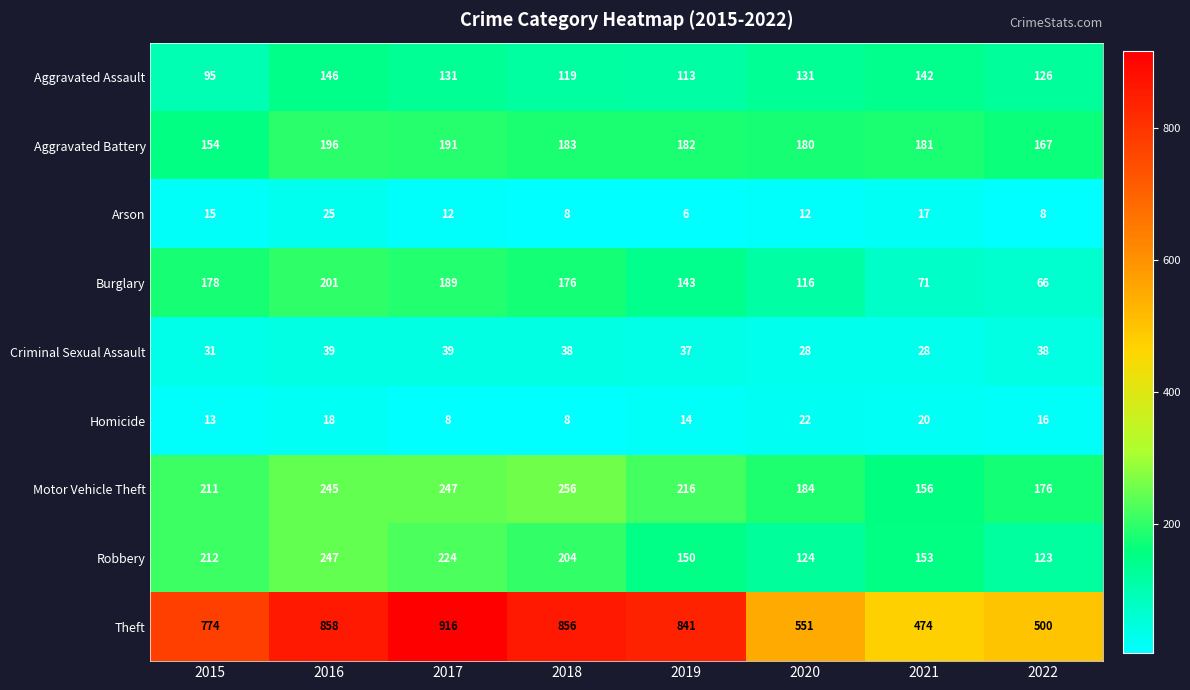

What is the total value across all series at 2015?

1683